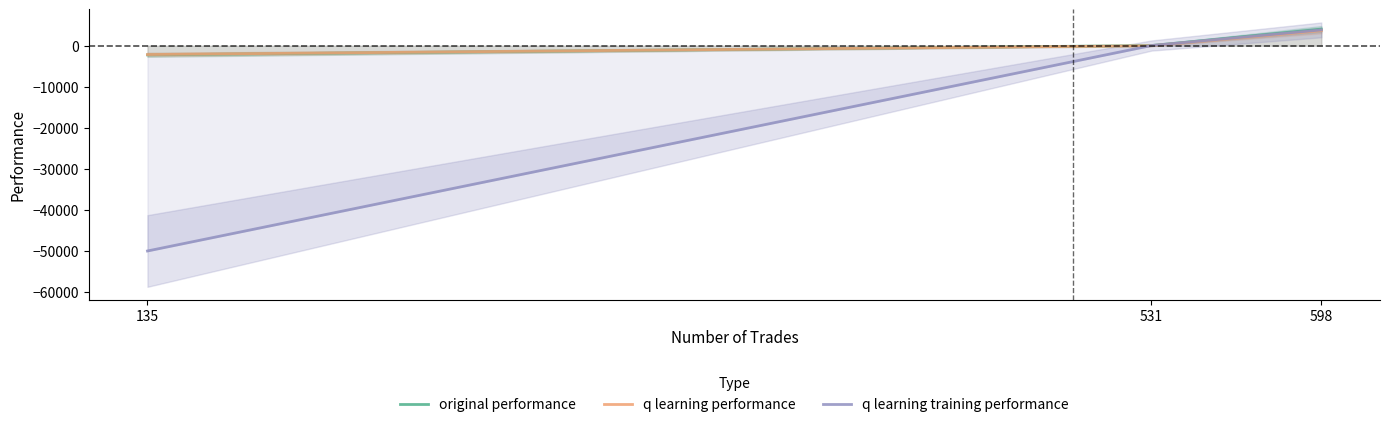

What value does the q learning performance series have at 135?

-2145.6